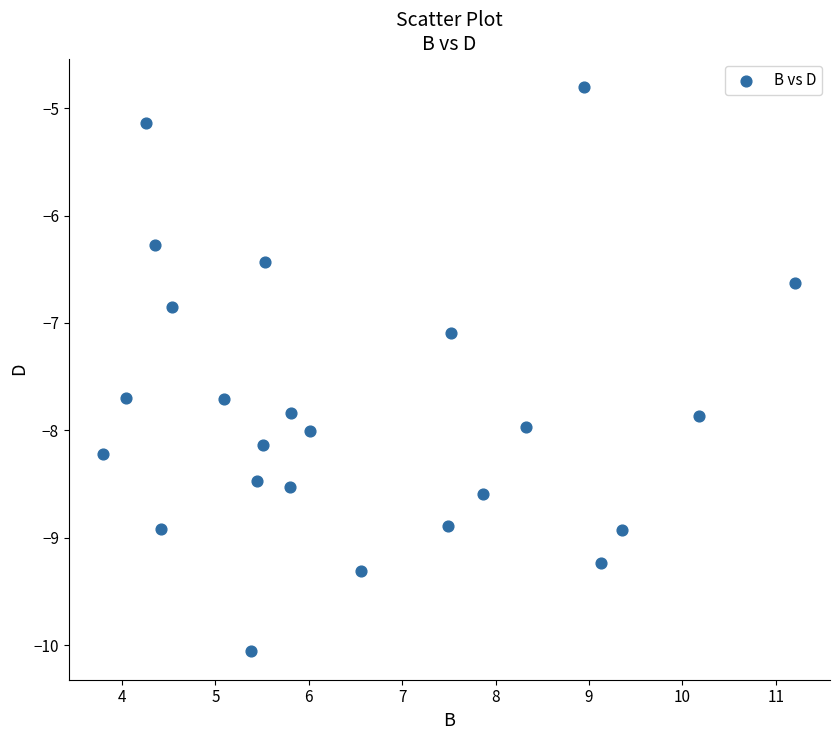

What Y value in the scatter plot is closest to -7?

-7.1